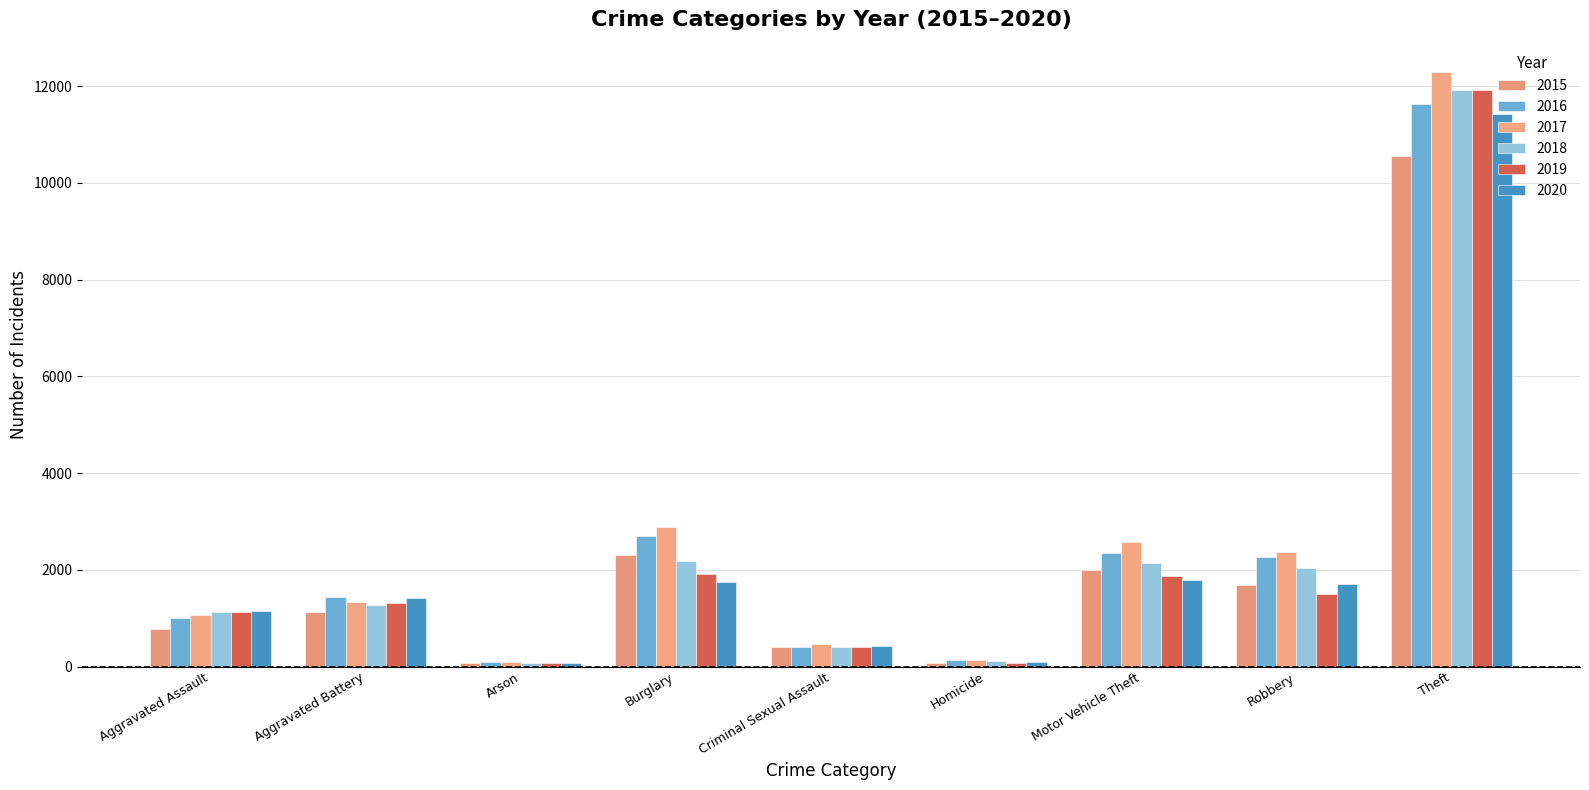

Reading left to right, transcribe all the data shown in this chart.

2015: 782	1122	69	2298	401	73	1993	1683	10550
2016: 1012	1431	100	2704	403	133	2345	2256	11634
2017: 1072	1338	100	2886	458	129	2578	2362	12285
2018: 1122	1273	63	2191	409	109	2131	2035	11921
2019: 1119	1317	69	1907	404	65	1865	1509	11920
2020: 1149	1419	71	1755	420	97	1780	1716	11433